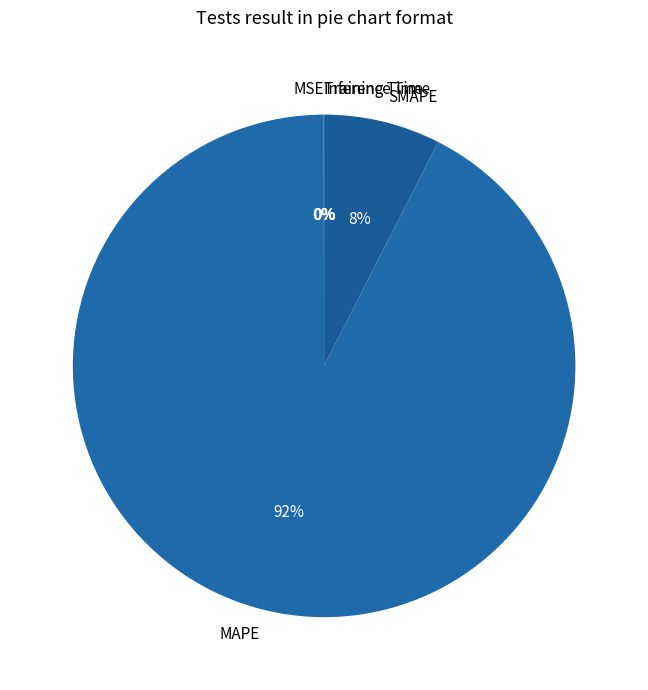

Which category accounts for the majority?

MAPE